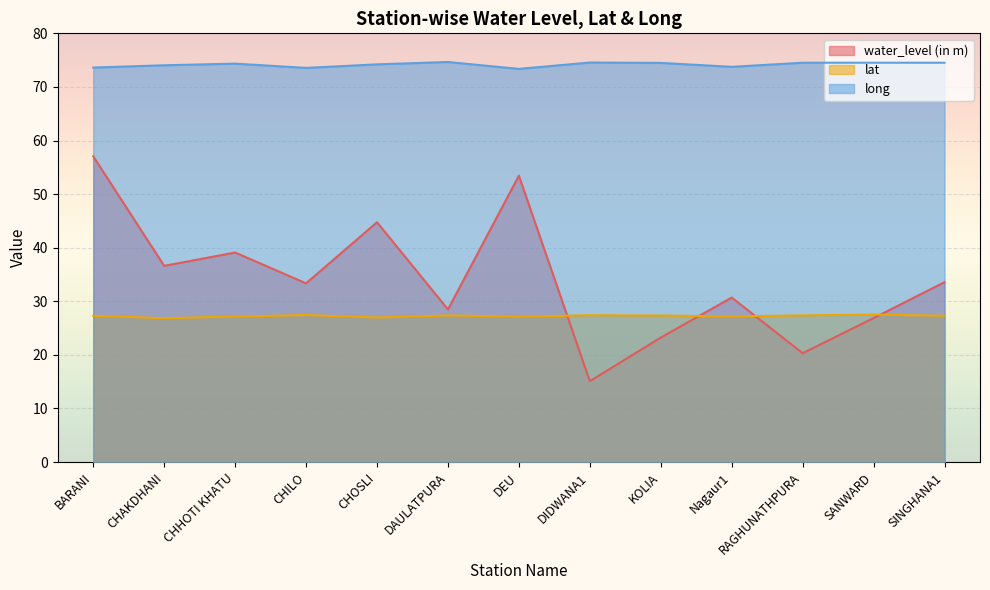

True or false: water_level (in m) and long intersect in this chart.

False